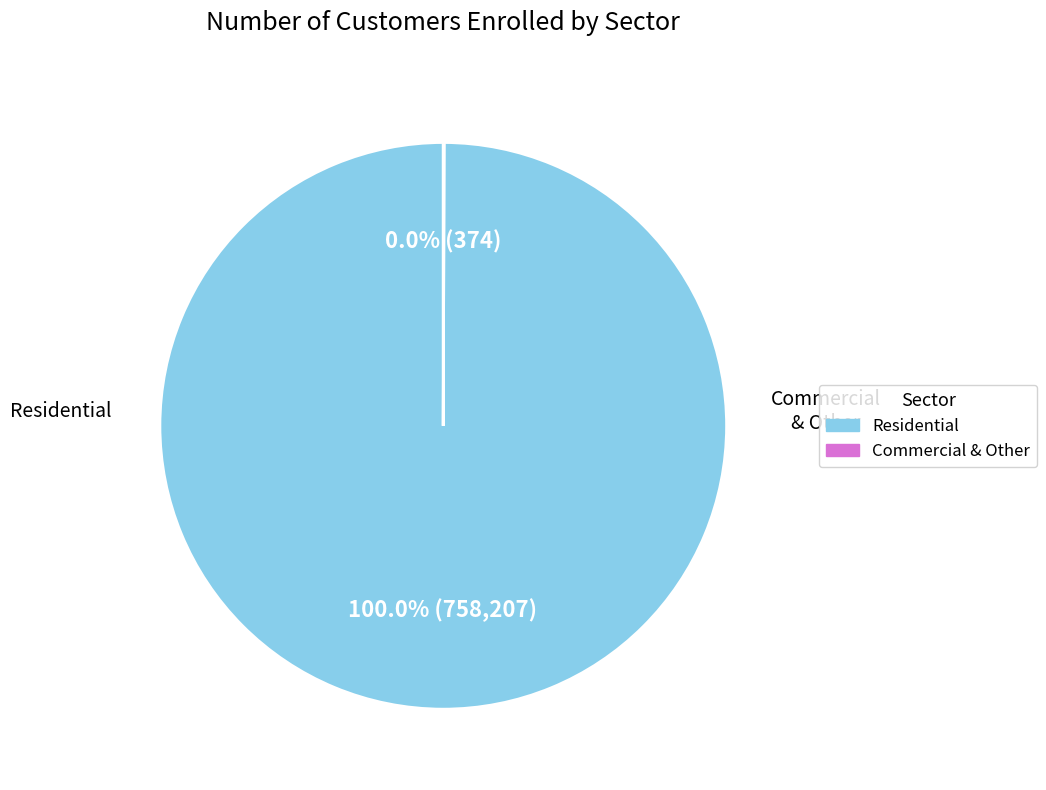

Is there any slice that represents more than half of the pie?

Yes